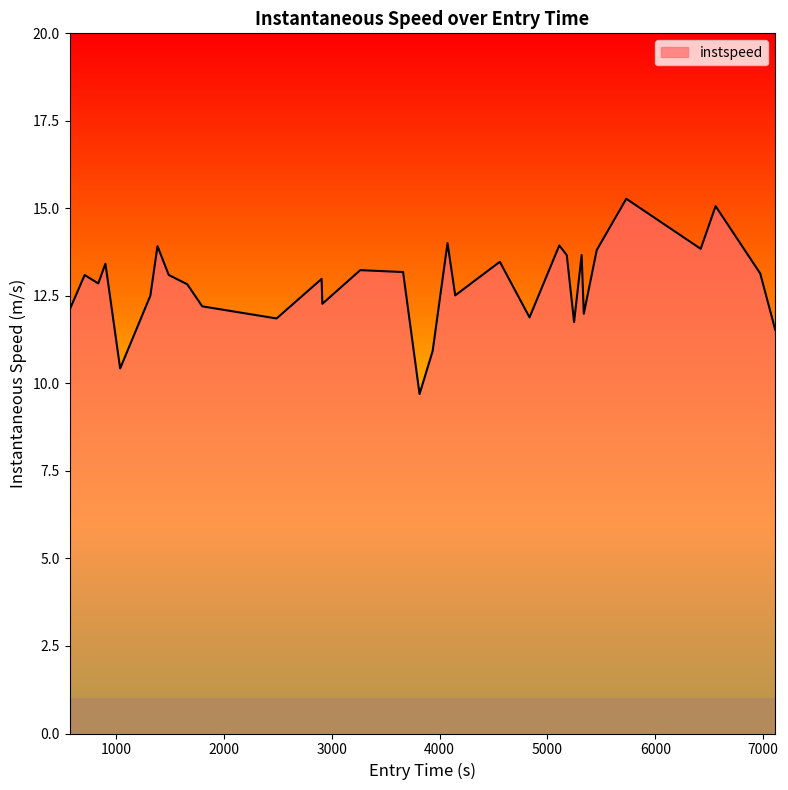

What is the greatest value displayed?

15.3